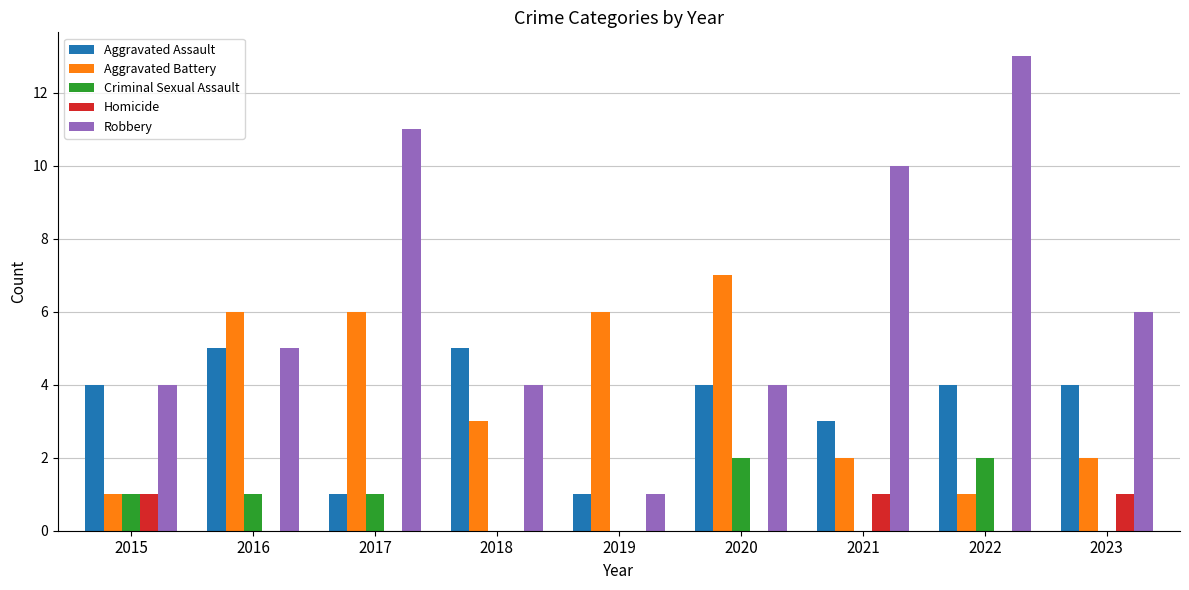

The value of Criminal Sexual Assault at 2017 is 0. True or false?

False